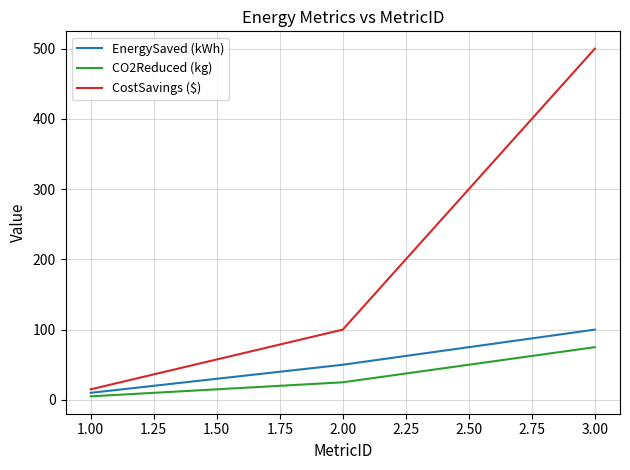

Which series has the widest spread of values?

CostSavings ($)